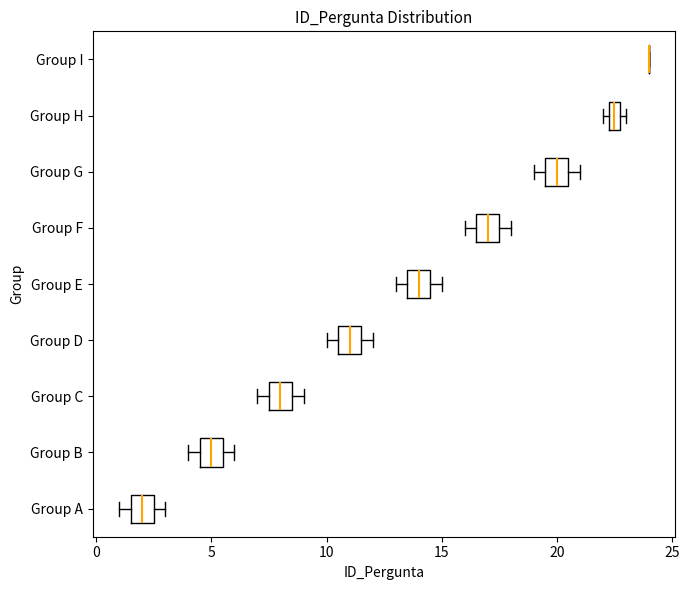

Where is the right edge of the box for Group E on the x-axis? The values are not printed on the chart, so give them approximately, as read against the axis.

14.5